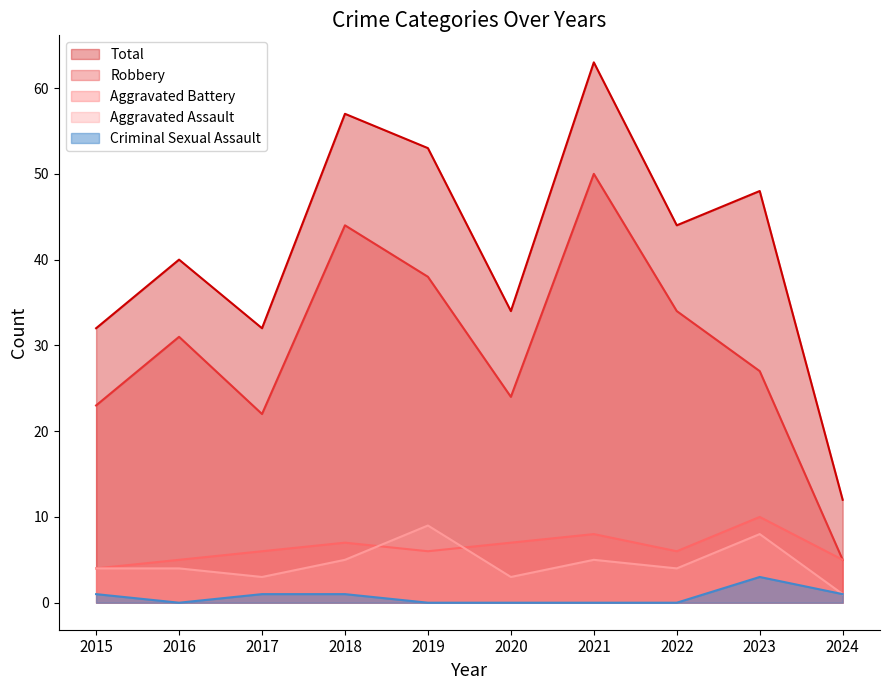

What is the maximum value for Criminal Sexual Assault?

3